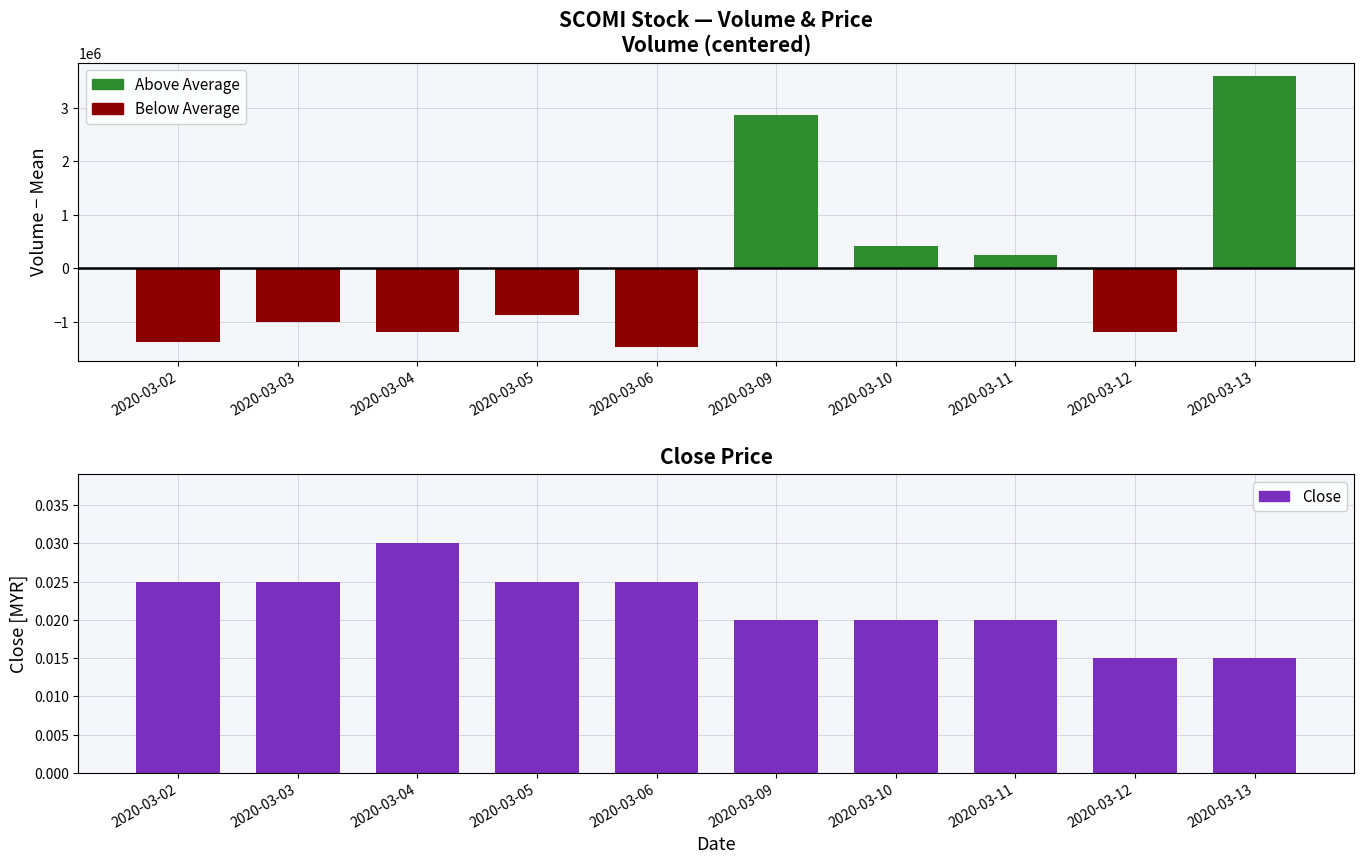

Which label corresponds to the smallest value in the chart?

2020-03-06